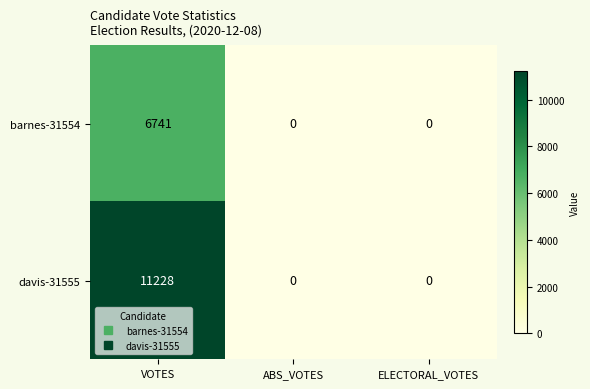

List the series in order of their overall mean, lowest first.

barnes-31554, davis-31555